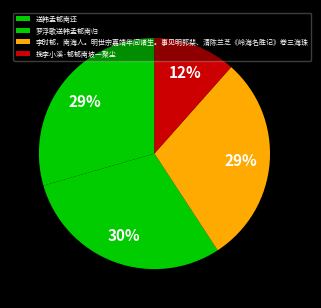

How many segments does this pie chart have?

4